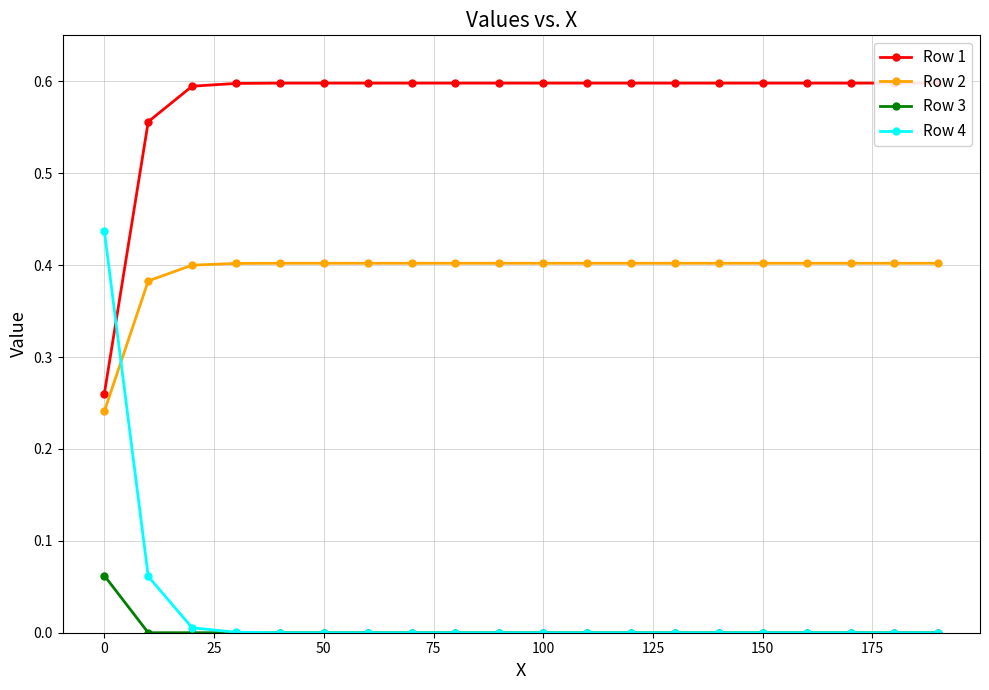

Is it true that Row 4 equals 0.7 at 0?

False